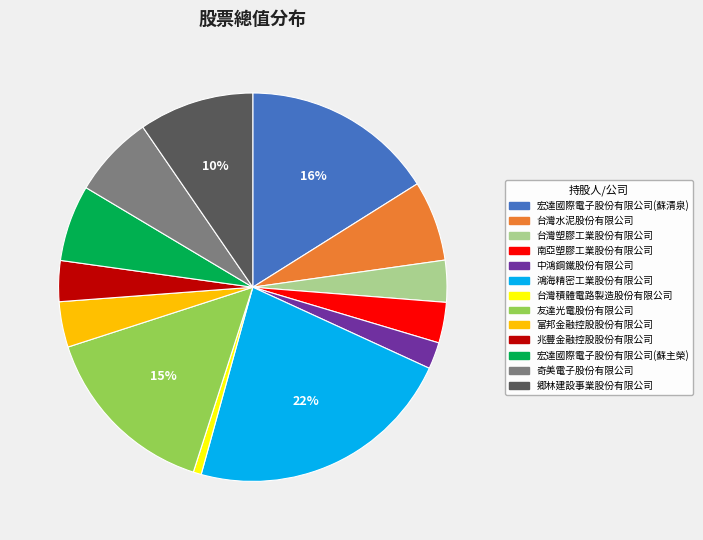

To the nearest percent, what percentage of the pie is 富邦金融控股股份有限公司?

4%